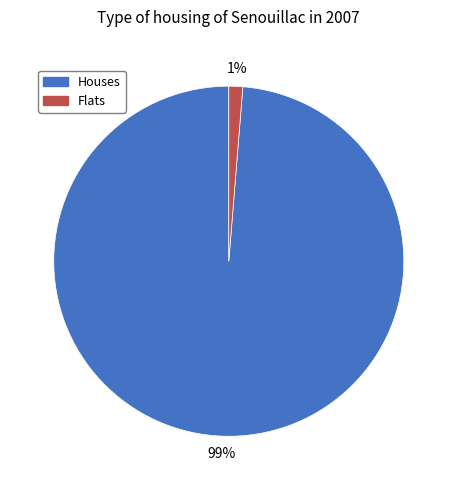

To the nearest percent, what is the average slice percentage?

50%